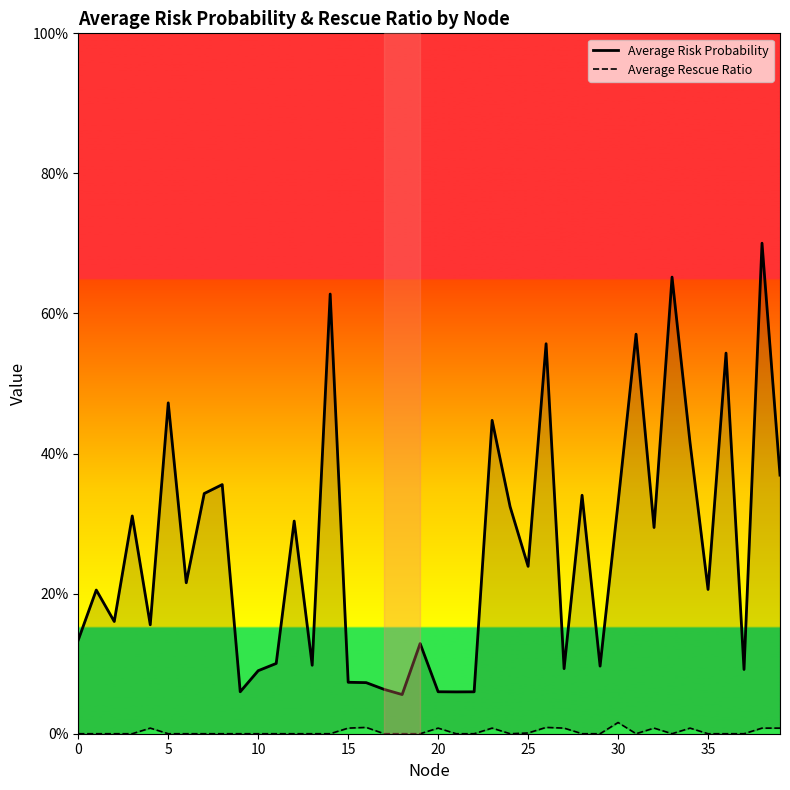

How many lines are shown in the chart?

2